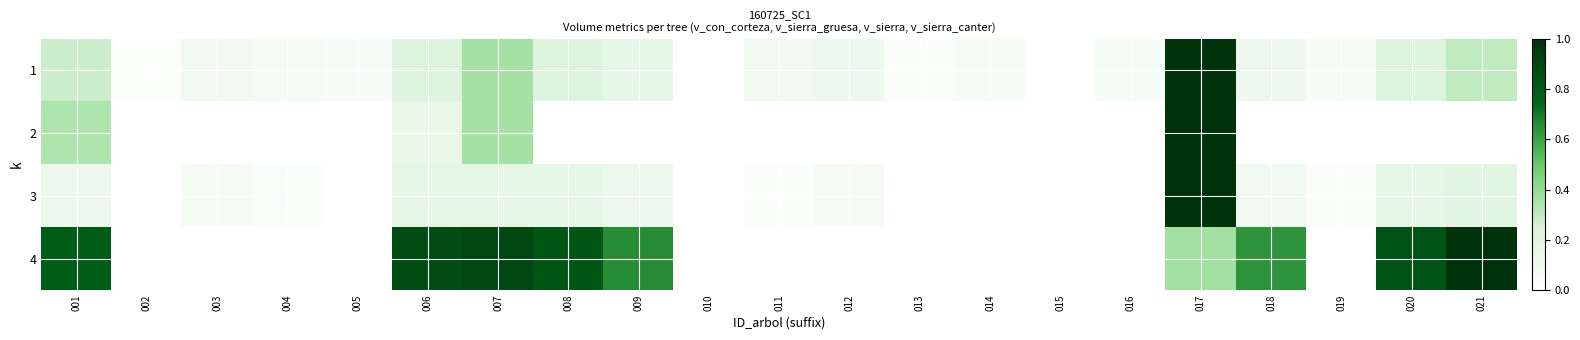

Reading right to left, list all the values displayed in this chart.

1: 021=0.3	020=0.2	019=0.1	018=0.1	017=1.0	016=0.1	015=0.0	014=0.1	013=0.0	012=0.1	011=0.1	010=0.0	009=0.2	008=0.2	007=0.4	006=0.2	005=0.0	004=0.1	003=0.1	002=0.0	001=0.3
2: 021=0.0	020=0.0	019=0.0	018=0.0	017=1.0	016=0.0	015=0.0	014=0.0	013=0.0	012=0.0	011=0.0	010=0.0	009=0.0	008=0.0	007=0.4	006=0.2	005=0.0	004=0.0	003=0.0	002=0.0	001=0.3
3: 021=0.2	020=0.2	019=0.0	018=0.1	017=1.0	016=0.0	015=0.0	014=0.0	013=0.0	012=0.1	011=0.0	010=0.0	009=0.1	008=0.2	007=0.2	006=0.2	005=0.0	004=0.0	003=0.1	002=0.0	001=0.1
4: 021=1.0	020=0.8	019=0.0	018=0.6	017=0.4	016=0.0	015=0.0	014=0.0	013=0.0	012=0.0	011=0.0	010=0.0	009=0.7	008=0.8	007=0.9	006=0.9	005=0.0	004=0.0	003=0.0	002=0.0	001=0.8